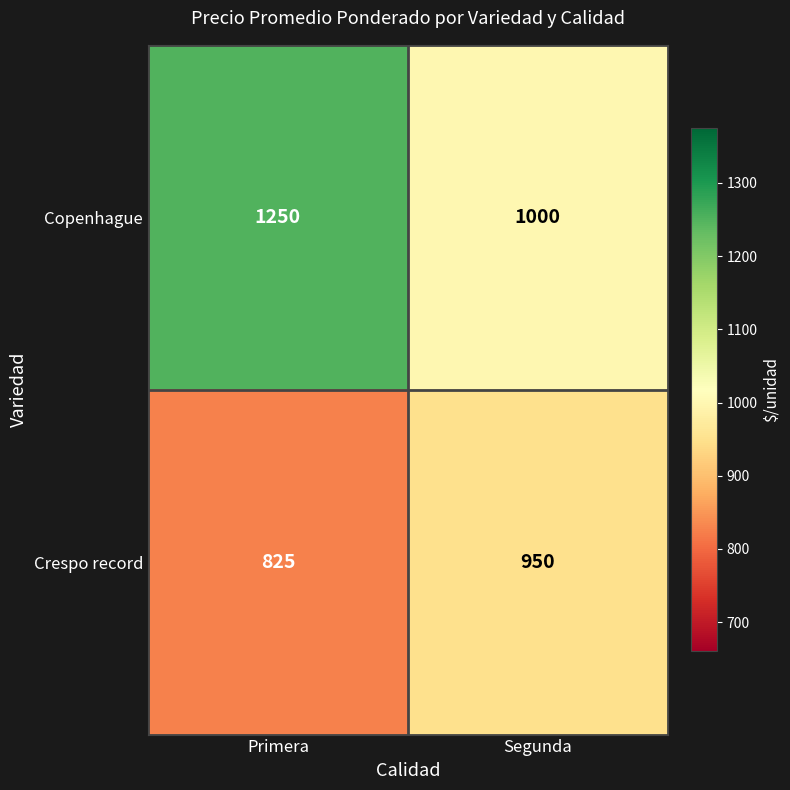

What is the maximum value for Crespo record?

950